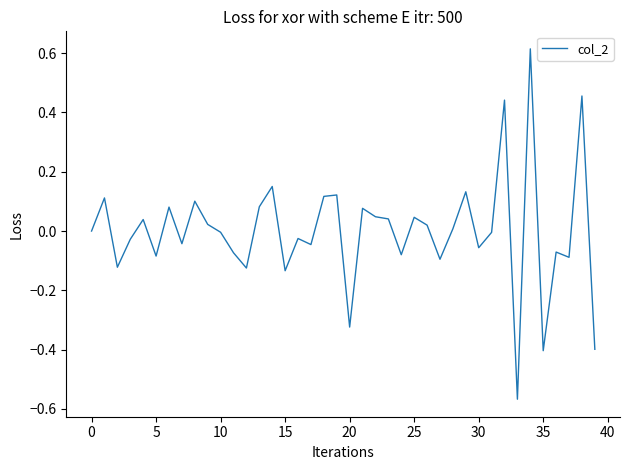

What is the difference between the maximum and minimum values?

1.2